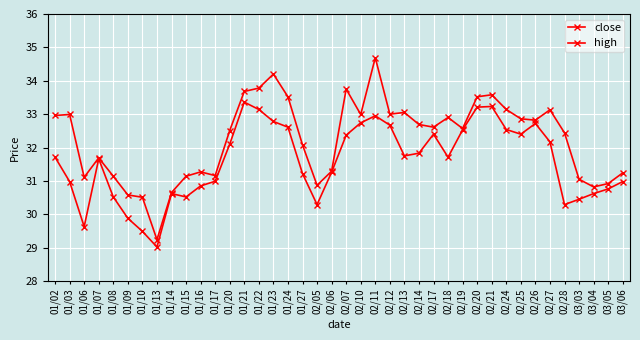

Reading left to right, extract all data points from this chart.

close: 01/02=31.7	01/03=31.0	01/06=29.6	01/07=31.7	01/08=30.5	01/09=29.9	01/10=29.5	01/13=29.0	01/14=30.6	01/15=30.5	01/16=30.9	01/17=31.0	01/20=32.1	01/21=33.4	01/22=33.1	01/23=32.8	01/24=32.6	01/27=31.2	02/05=30.3	02/06=31.3	02/07=32.4	02/10=32.7	02/11=33.0	02/12=32.7	02/13=31.8	02/14=31.8	02/17=32.4	02/18=31.7	02/19=32.5	02/20=33.2	02/21=33.2	02/24=32.5	02/25=32.4	02/26=32.7	02/27=32.2	02/28=30.3	03/03=30.4	03/04=30.6	03/05=30.8	03/06=31.0
high: 01/02=33.0	01/03=33.0	01/06=31.1	01/07=31.7	01/08=31.1	01/09=30.6	01/10=30.5	01/13=29.2	01/14=30.6	01/15=31.1	01/16=31.3	01/17=31.2	01/20=32.5	01/21=33.7	01/22=33.8	01/23=34.2	01/24=33.5	01/27=32.1	02/05=30.9	02/06=31.3	02/07=33.8	02/10=33.0	02/11=34.7	02/12=33.0	02/13=33.0	02/14=32.7	02/17=32.6	02/18=32.9	02/19=32.6	02/20=33.5	02/21=33.6	02/24=33.1	02/25=32.9	02/26=32.8	02/27=33.1	02/28=32.4	03/03=31.1	03/04=30.8	03/05=30.9	03/06=31.2